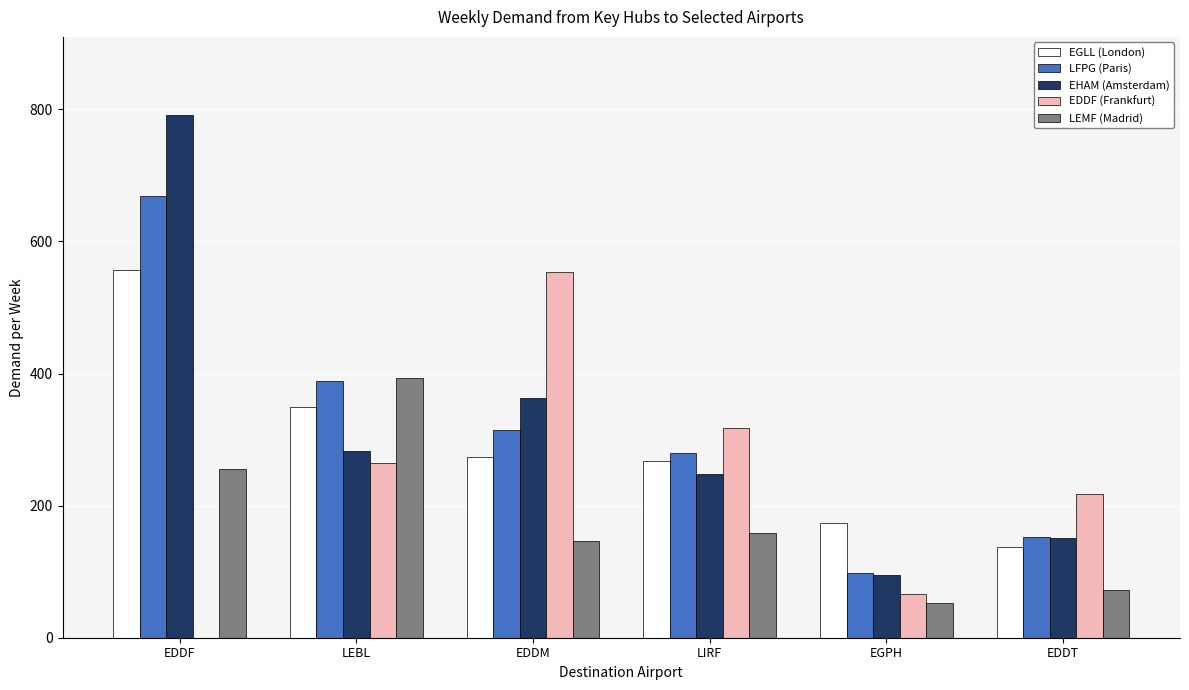

Reading left to right, what are all the values shown in this chart?

EGLL (London): EDDF=557	LEBL=350	EDDM=274	LIRF=267	EGPH=174	EDDT=137
LFPG (Paris): EDDF=669	LEBL=389	EDDM=314	LIRF=279	EGPH=98	EDDT=152
EHAM (Amsterdam): EDDF=791	LEBL=282	EDDM=363	LIRF=248	EGPH=95	EDDT=151
EDDF (Frankfurt): EDDF=0	LEBL=265	EDDM=553	LIRF=317	EGPH=66	EDDT=218
LEMF (Madrid): EDDF=255	LEBL=393	EDDM=147	LIRF=159	EGPH=53	EDDT=72